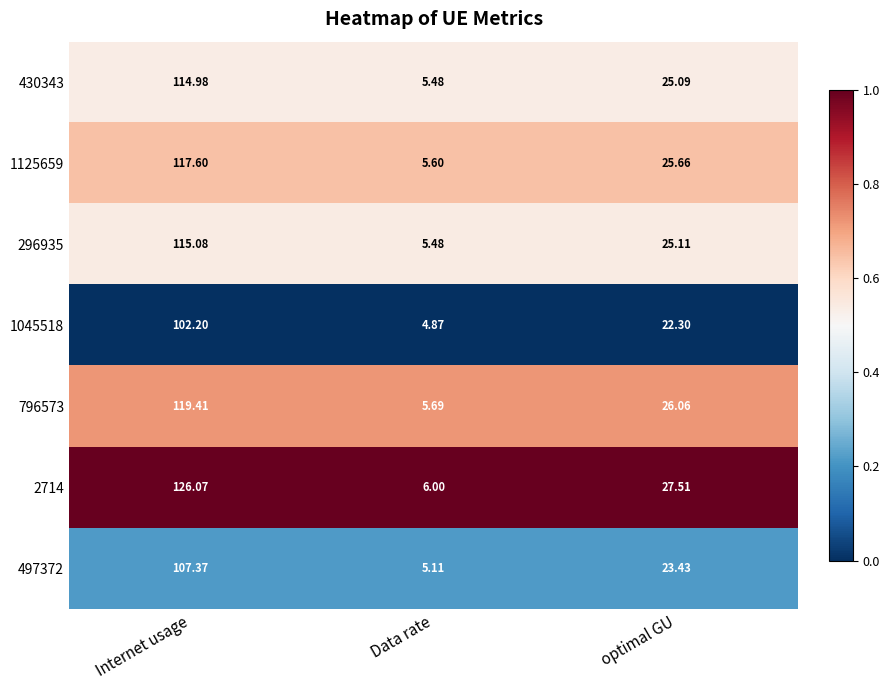

At Internet usage, list the series in order from largest to smallest.

2714, 796573, 1125659, 296935, 430343, 497372, 1045518